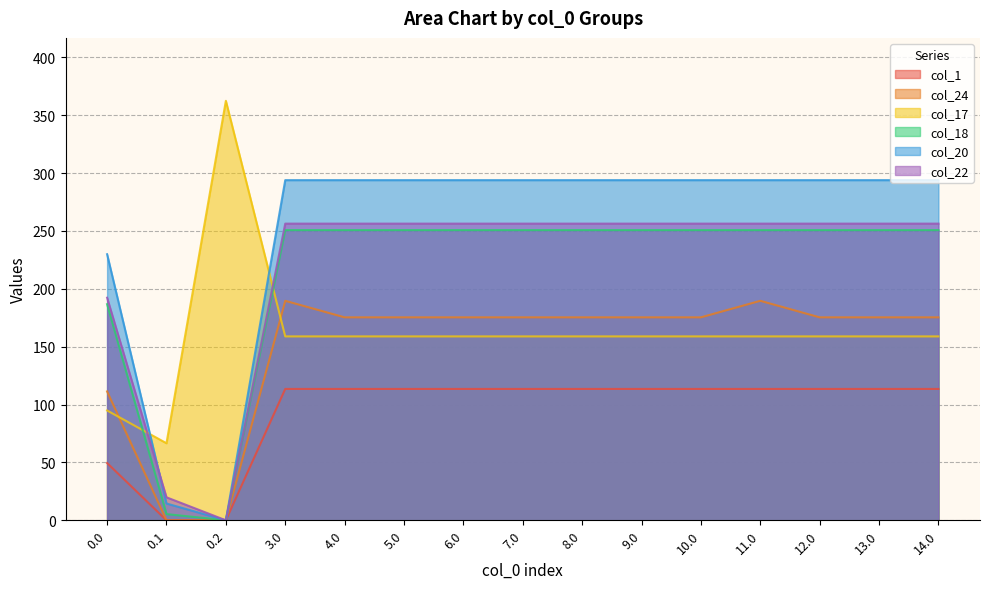

Does the chart display data point markers on the line(s)?

No